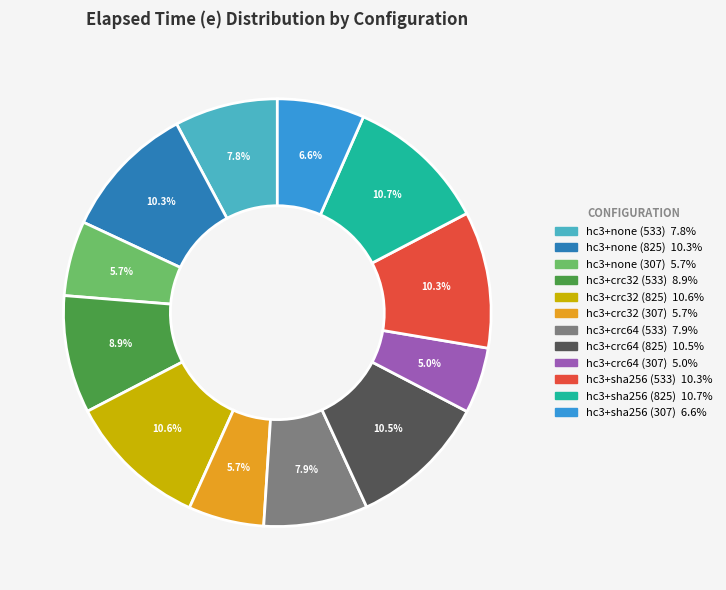

To the nearest percent, what percentage of the pie is hc3+none (533)?

8%